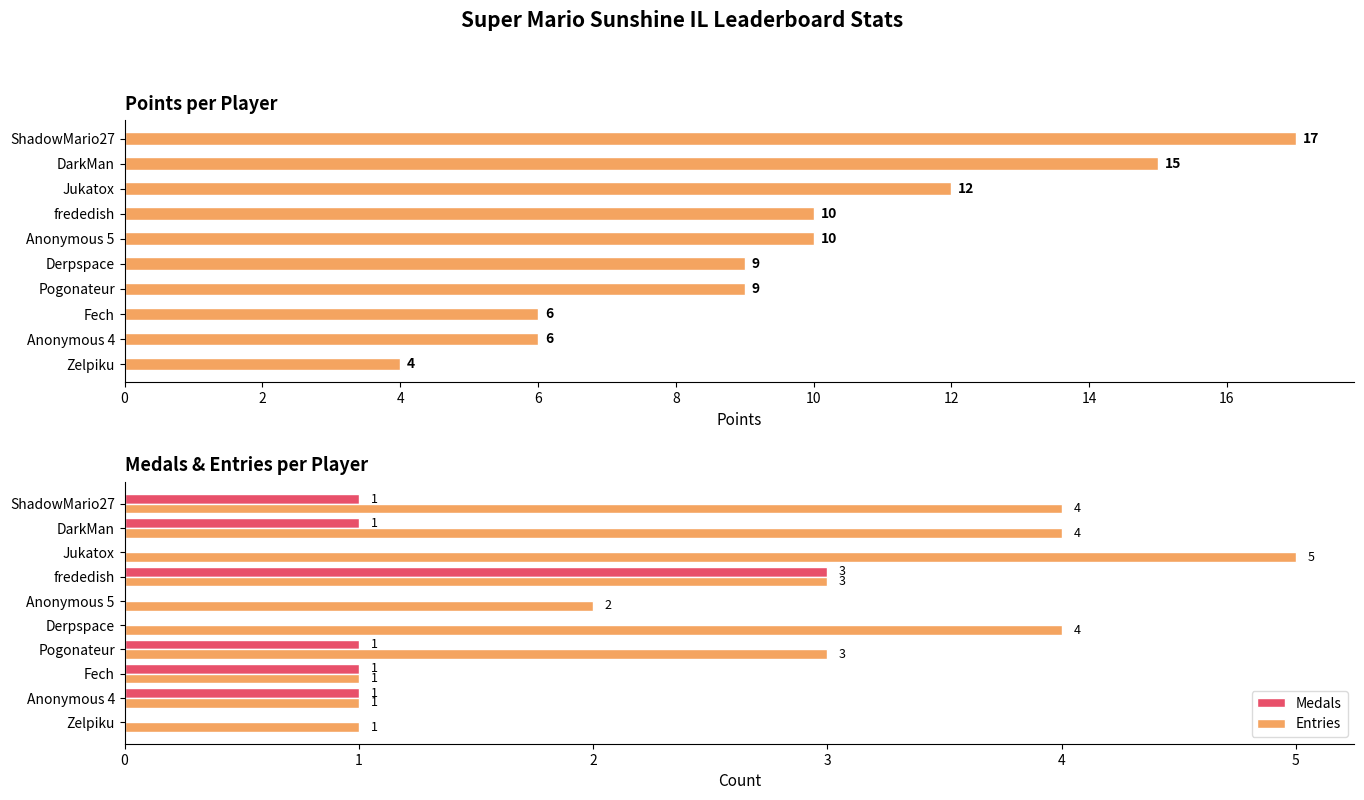

The Medals series shows 2 at frededish. True or false?

False